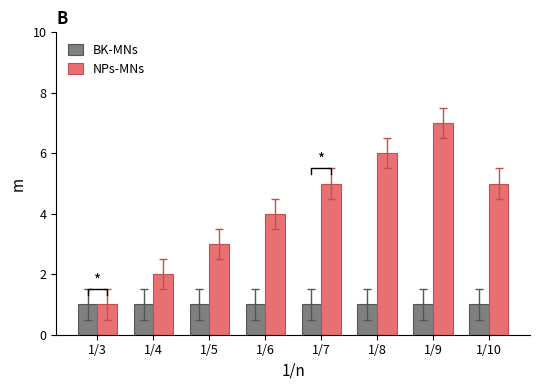

Rank the series by their average value, from highest to lowest.

NPs-MNs, BK-MNs